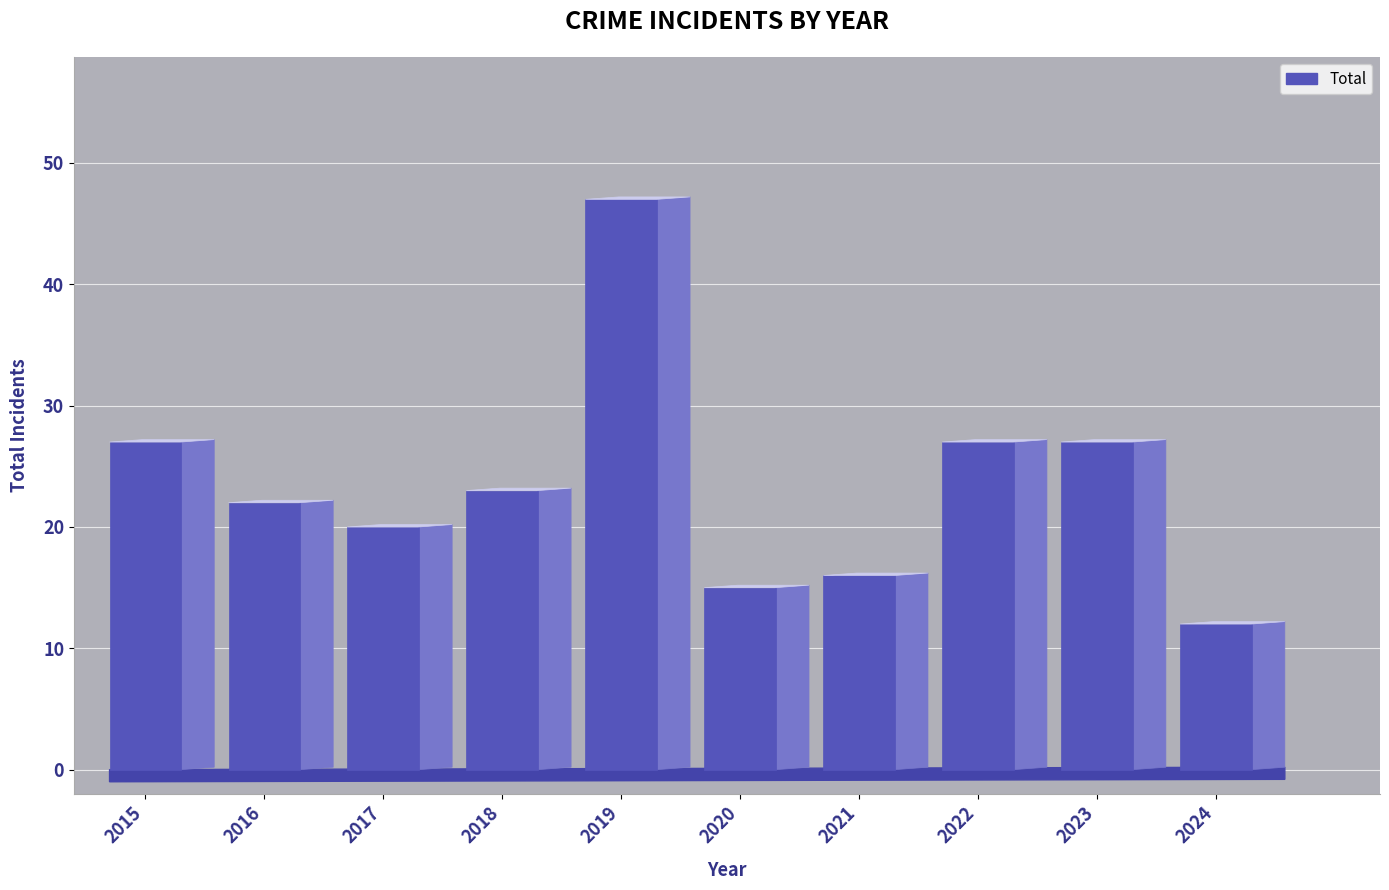

What is the difference between the second highest and second lowest values?

12